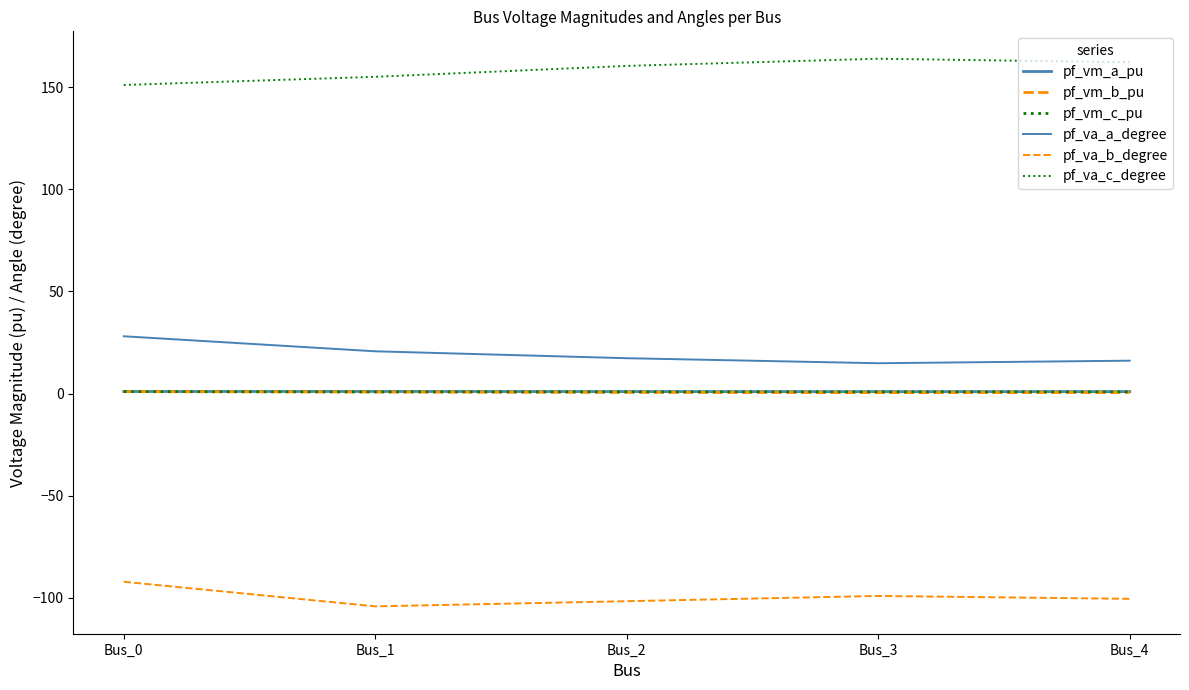

Rank the categories by pf_vm_c_pu value from highest to lowest.

Bus_0, Bus_3, Bus_4, Bus_2, Bus_1